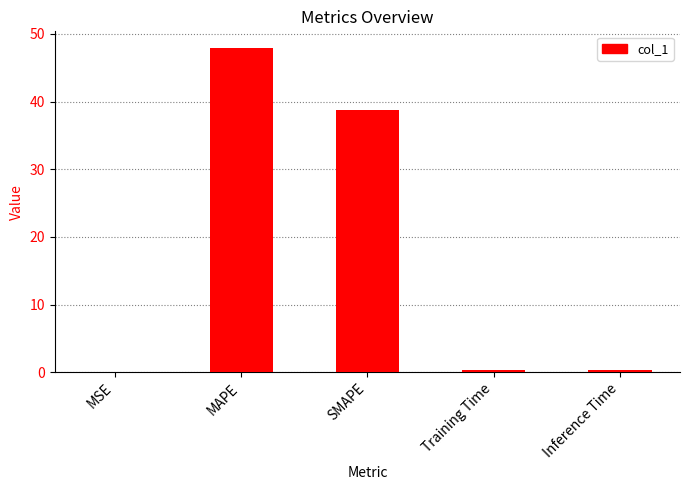

Between MAPE and SMAPE, which is larger?

MAPE